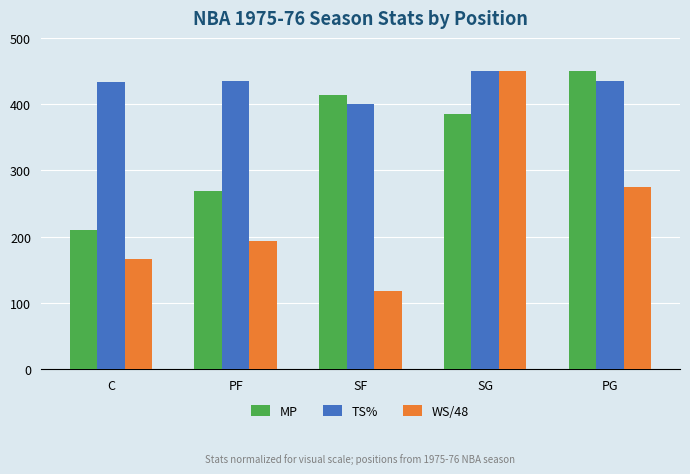

What is the greatest value displayed?

450.0